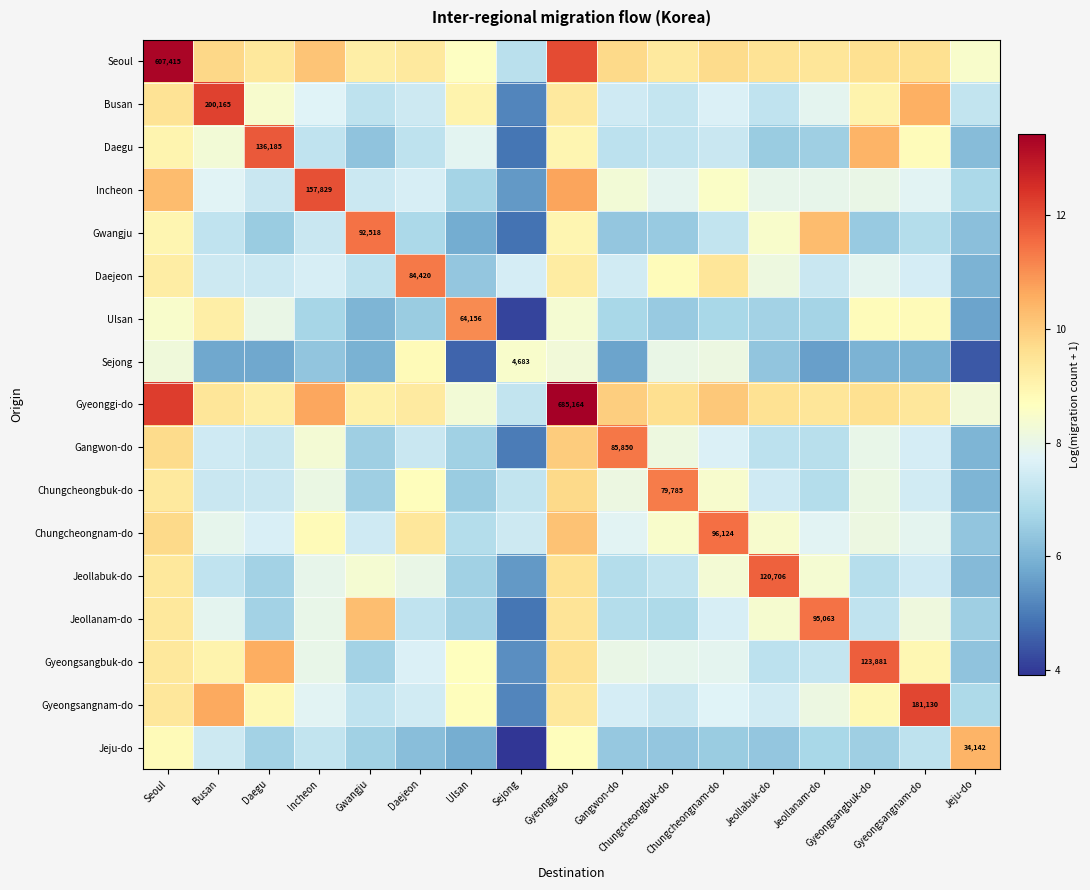

What is the lowest value of the Incheon series?

5.5